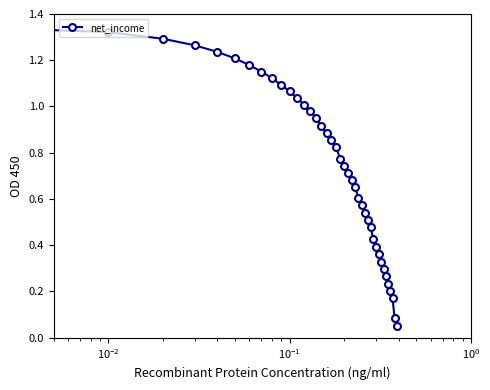

True or false: there are more than 0 points higher than both neighbors.

False